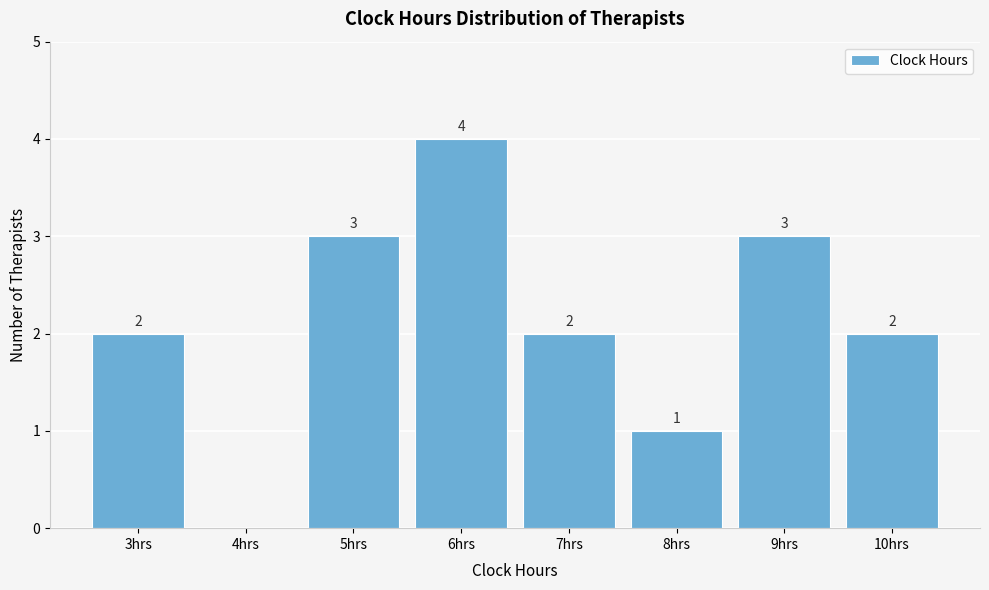

Reading right to left, list all the values displayed in this chart.

10hrs=2	9hrs=3	8hrs=1	7hrs=2	6hrs=4	5hrs=3	4hrs=0	3hrs=2